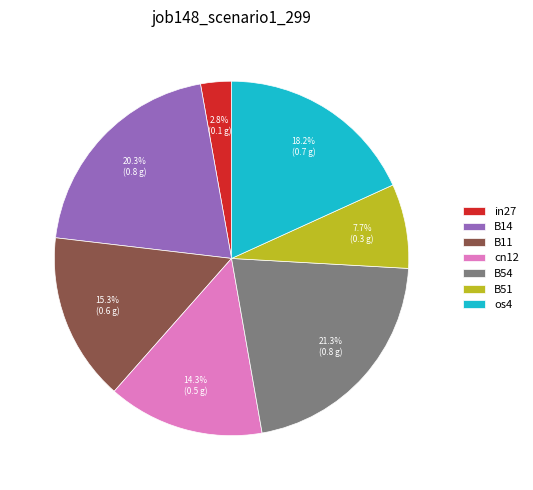

Which category has the biggest portion of the pie?

B54